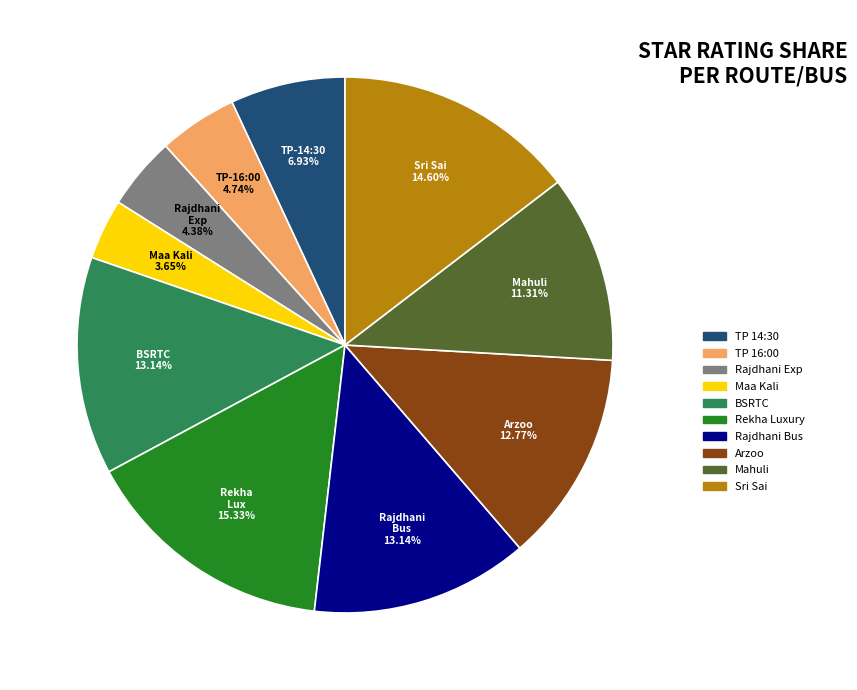

Is there any slice that represents more than half of the pie?

No